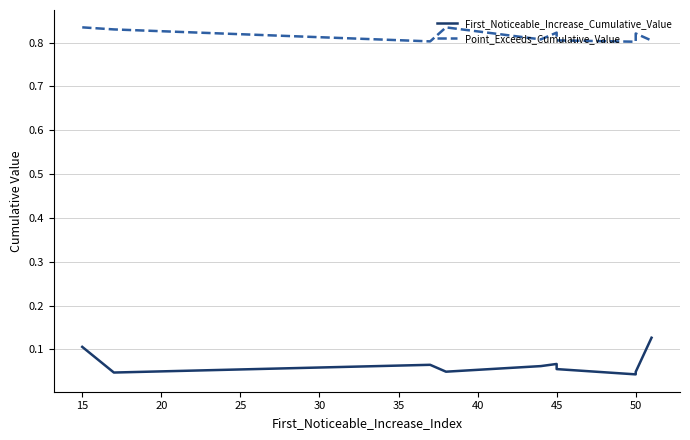

Which series has the largest total across all categories?

Point_Exceeds_Cumulative_Value